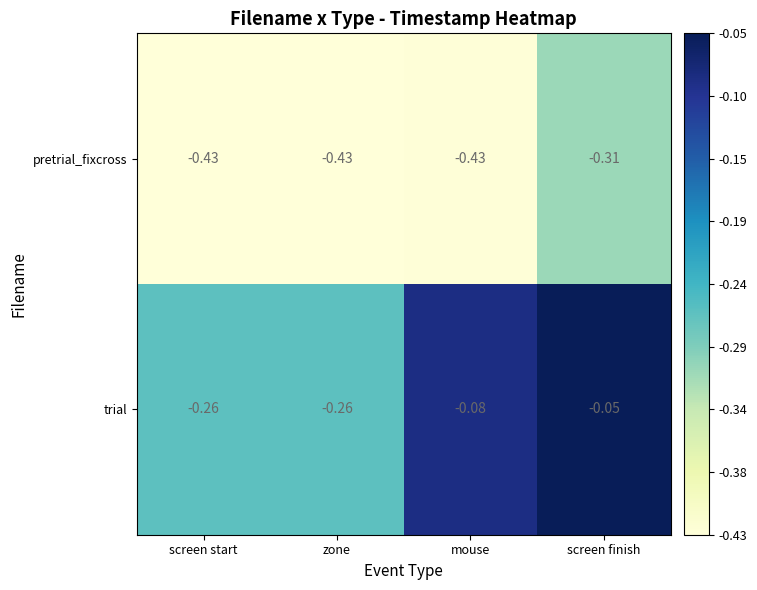

At mouse, list the series in order from smallest to largest.

pretrial_fixcross, trial